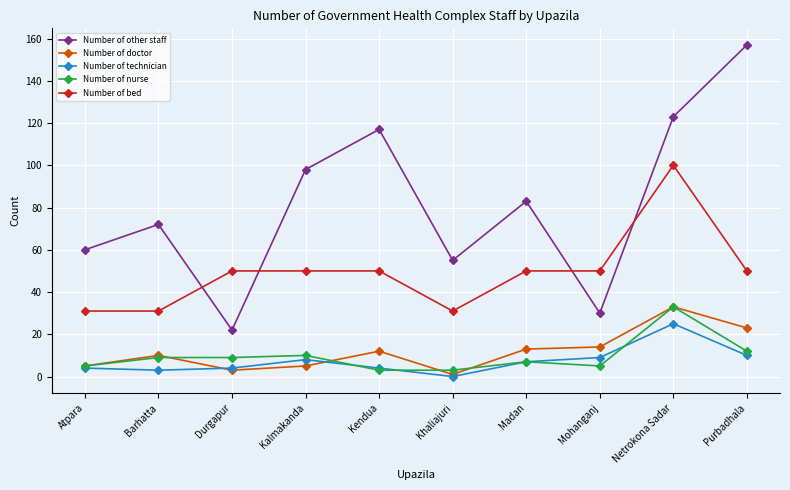

How many lines are shown in the chart?

5